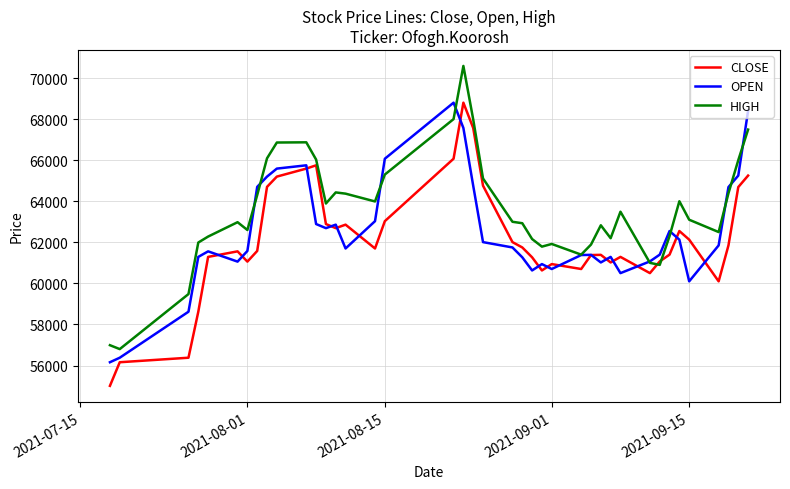

What is the minimum value for HIGH?

56800